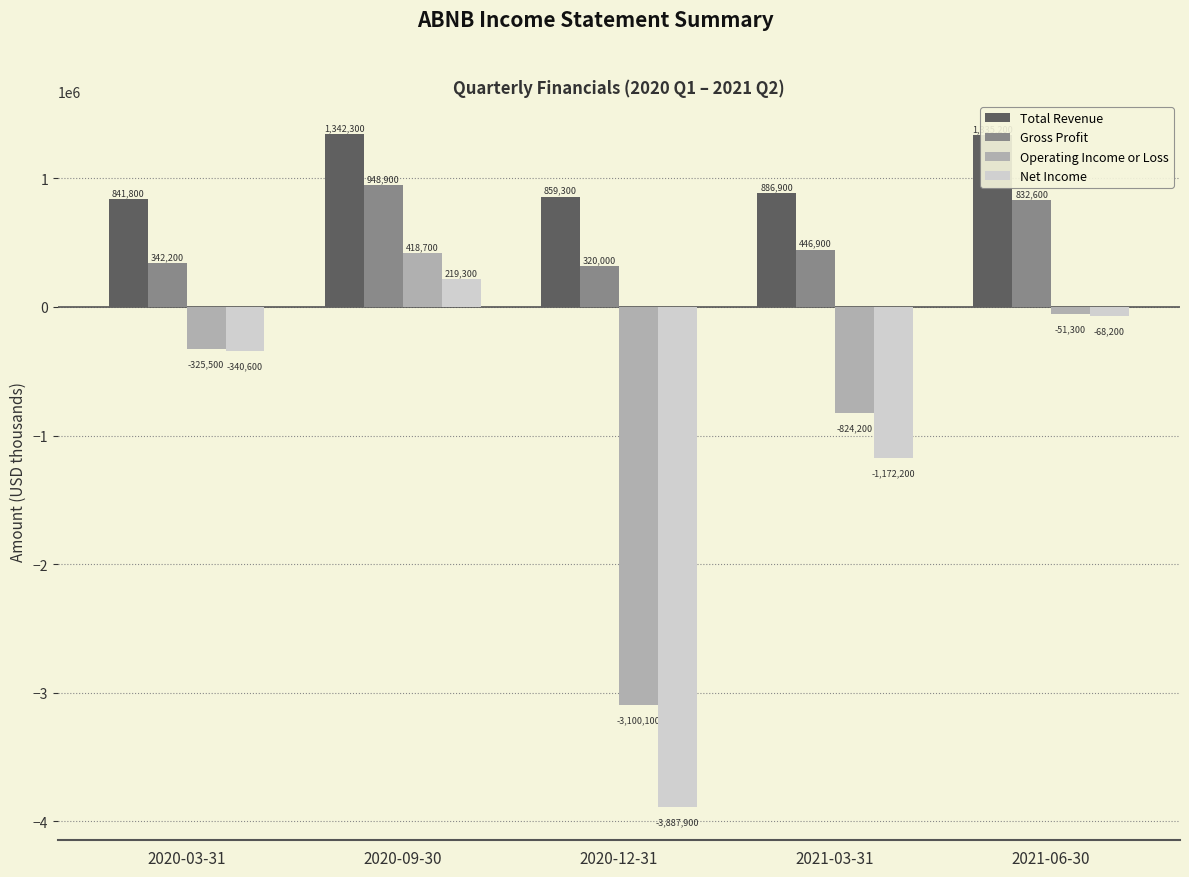

Is it true that Net Income equals -340600 at 2020-03-31?

True